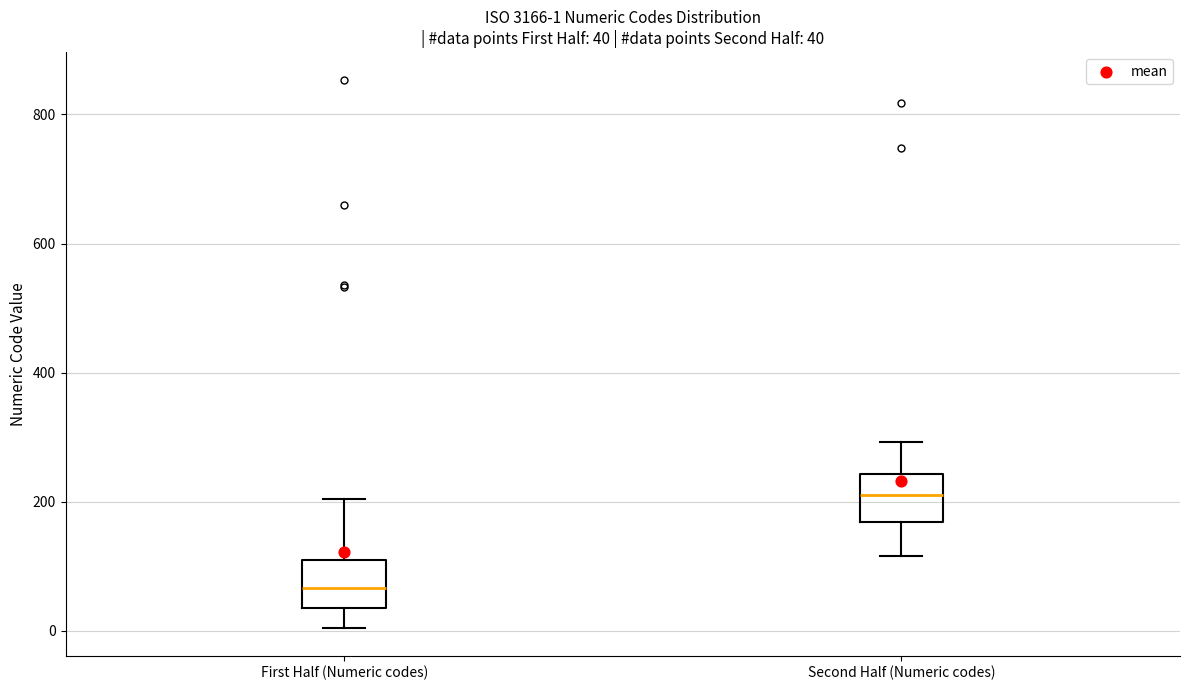

Which box has the lowest median line?

First Half (Numeric codes)